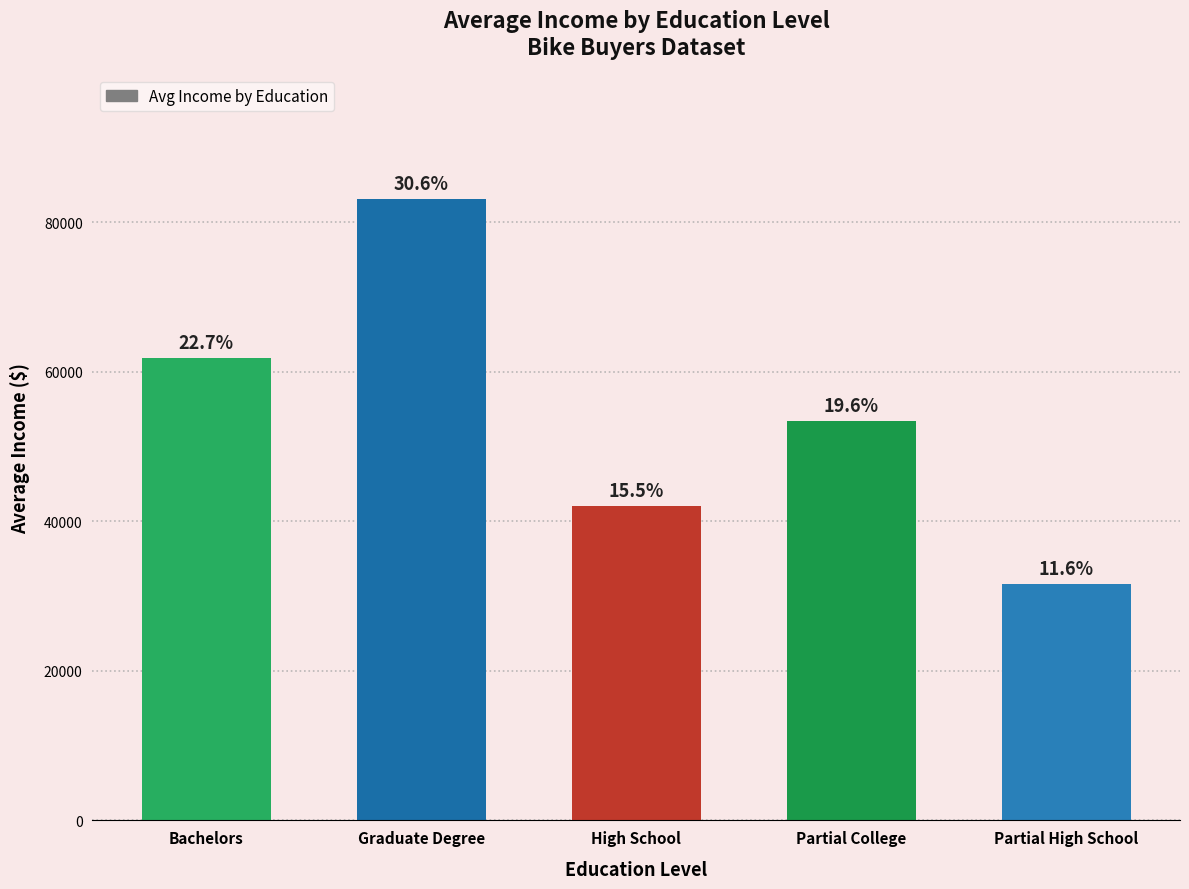

How many bars are there in total?

5